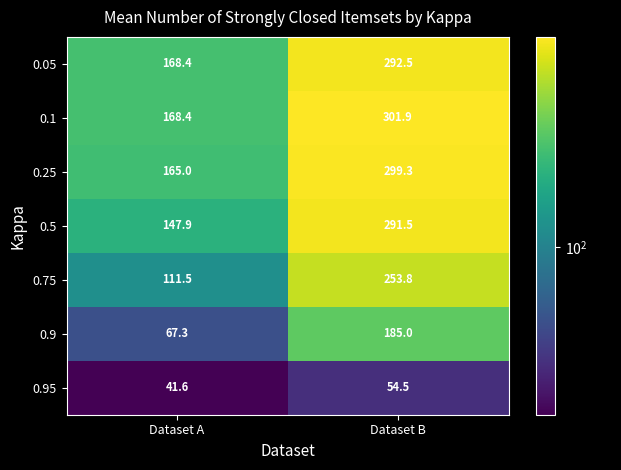

What is the difference between the maximum and minimum values in the 0.5 series?

143.6